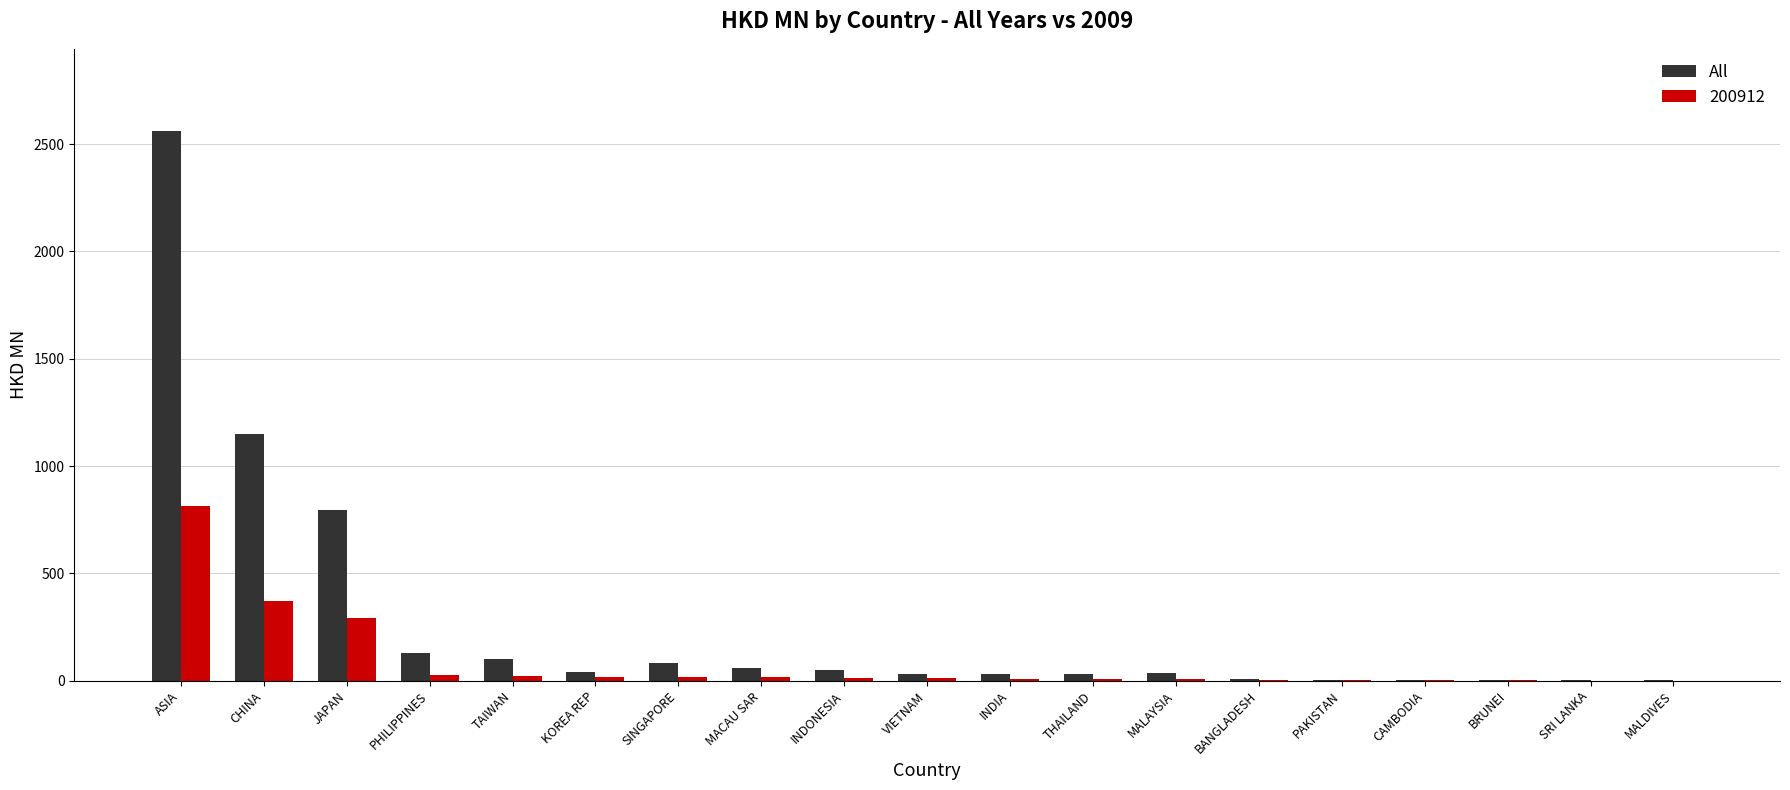

How many groups of bars are there?

19